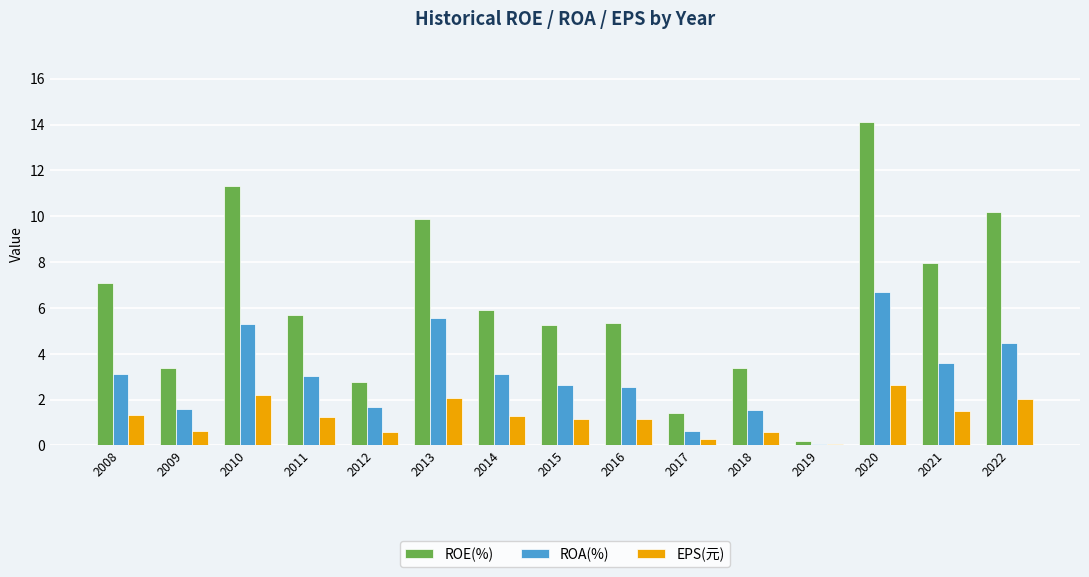

At which category is the sum across all series the highest?

2020